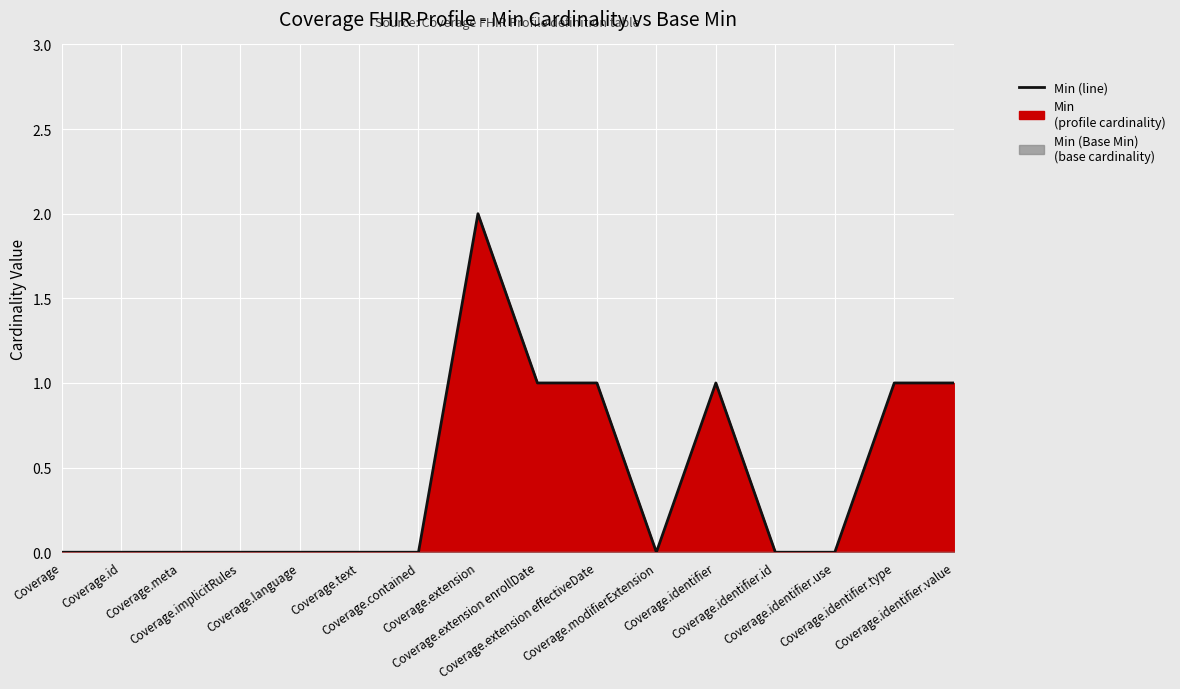

Count the number of values greater than 0.

6